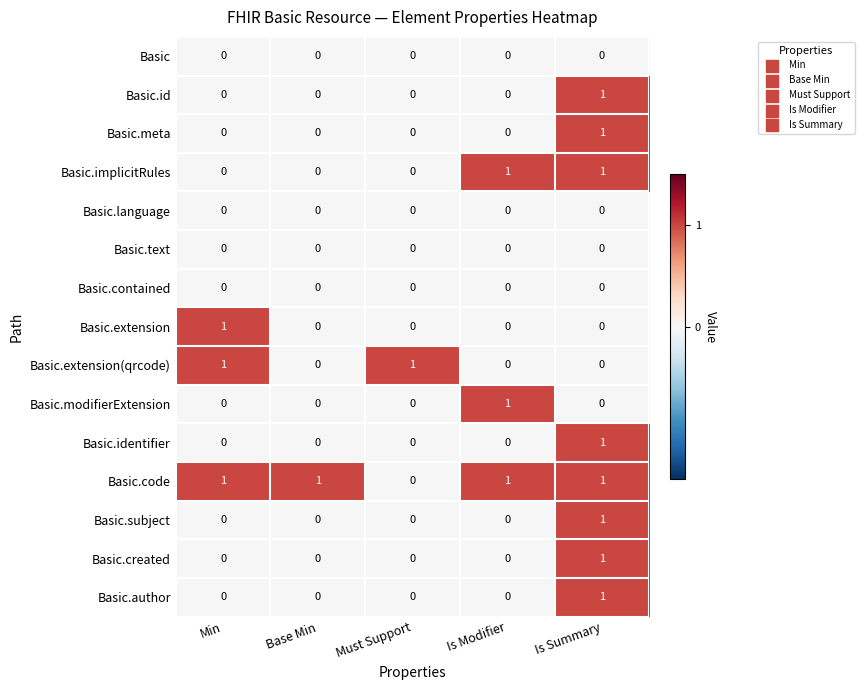

The Basic.modifierExtension series shows 0 at Is Summary. True or false?

True